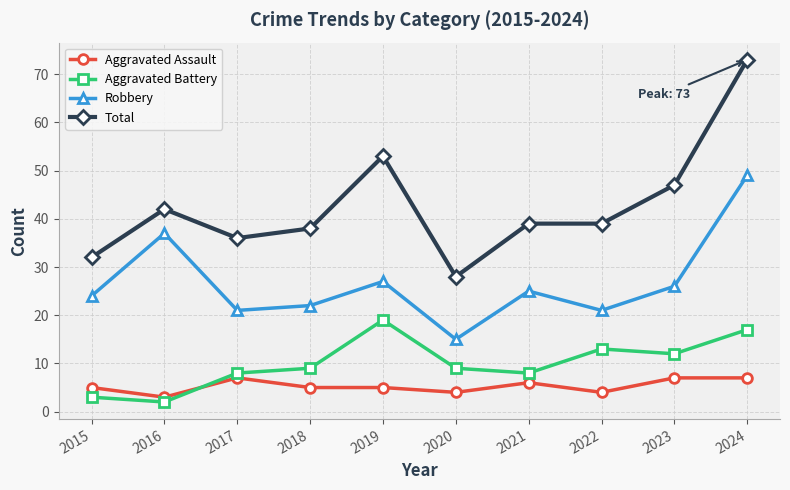

Does the chart have visible grid lines?

Yes